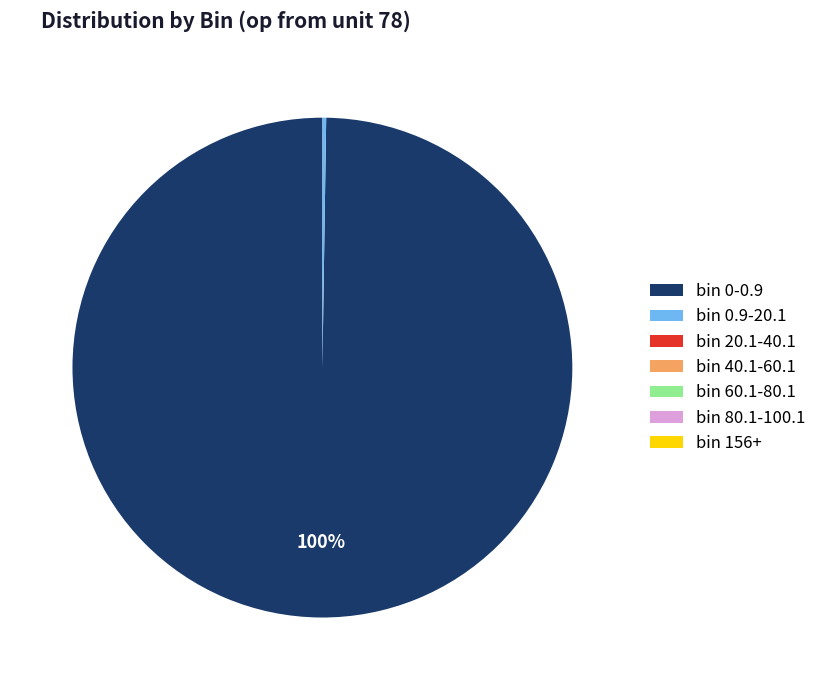

Which category has the biggest portion of the pie?

bin 0-0.9